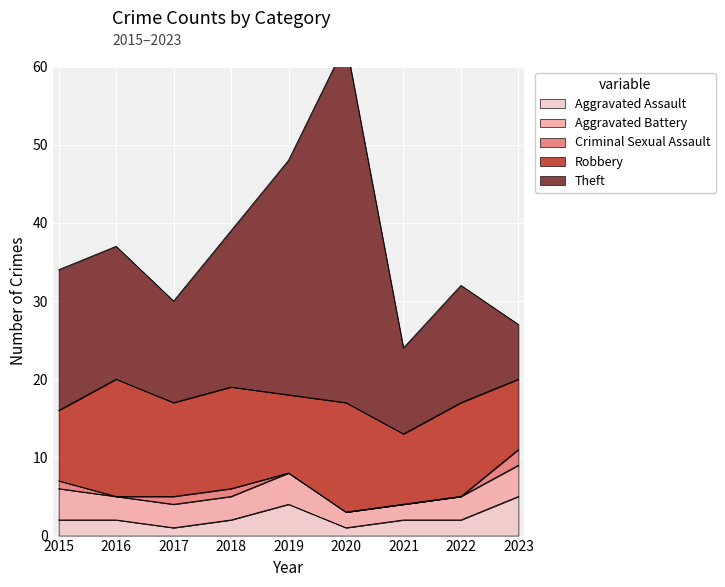

Rank the series at 2023 from lowest to highest value.

Criminal Sexual Assault, Aggravated Battery, Aggravated Assault, Theft, Robbery